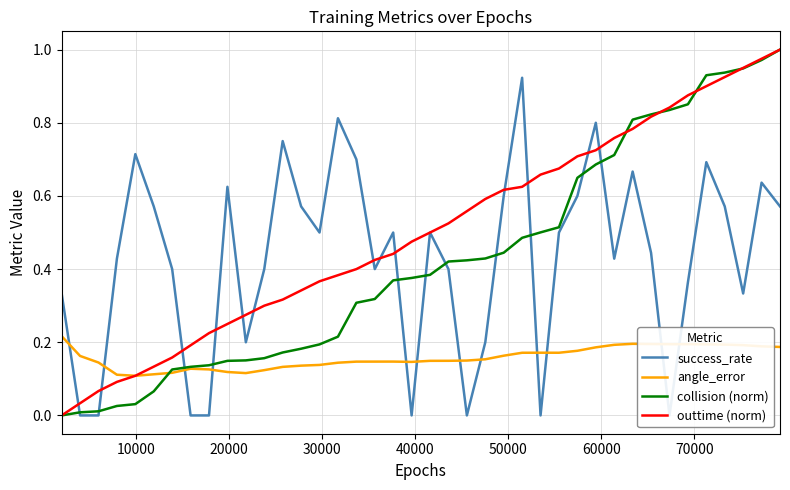

What are all the series names shown in the legend?

success_rate, angle_error, collision (norm), outtime (norm)